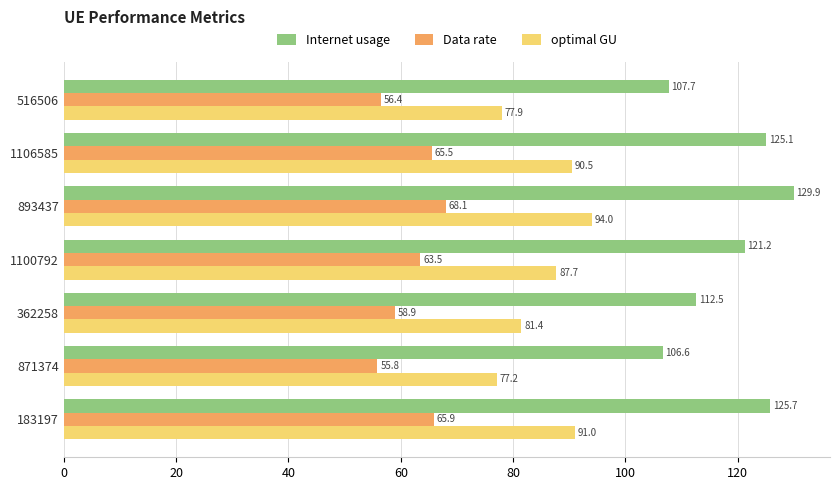

Is the value of Data rate at 871374 greater than the value of optimal GU at 1100792?

No